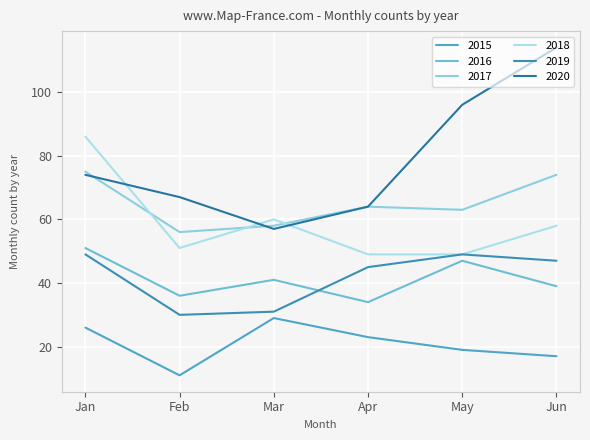

How many lines are shown in the chart?

6